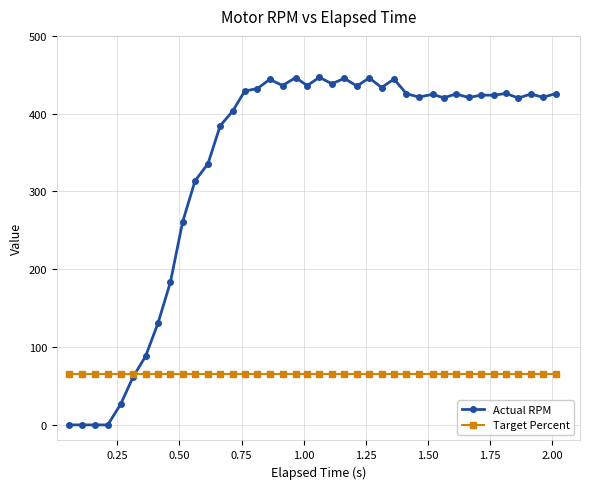

What is the value of the Actual RPM point at the 30th from the left?

424.8